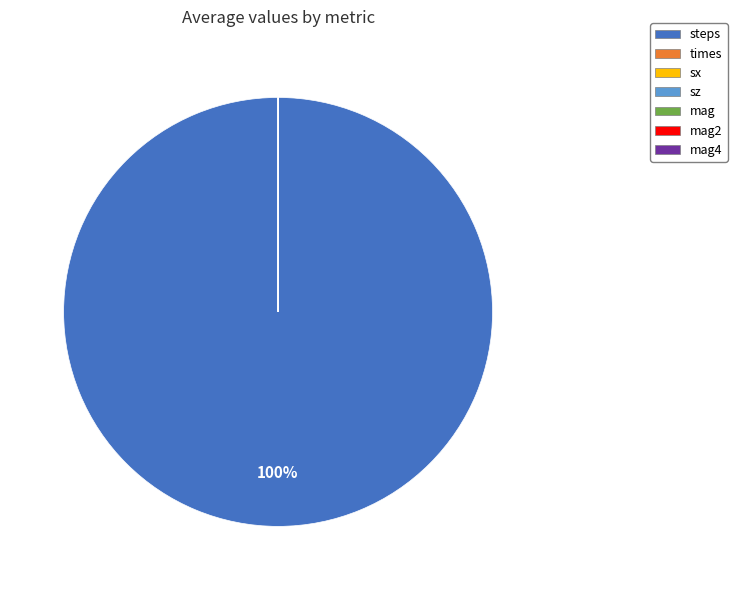

True or false: steps accounts for 100% of the total.

True